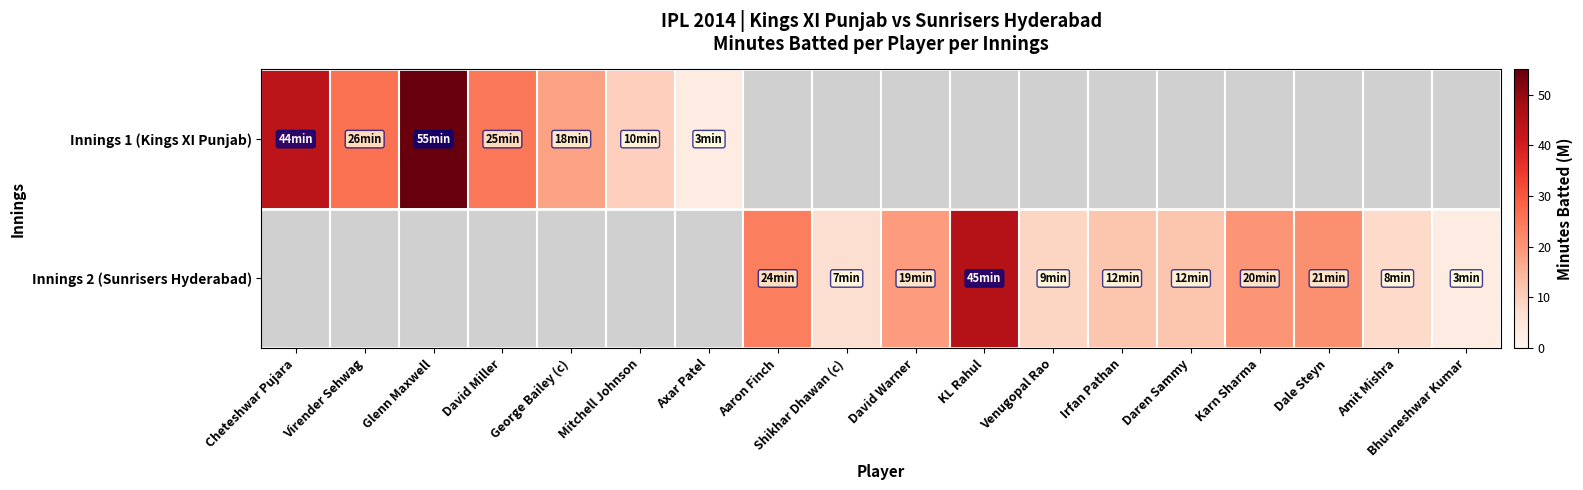

The Innings 1 (Kings XI Punjab) series shows 93.6 at Glenn Maxwell. True or false?

False